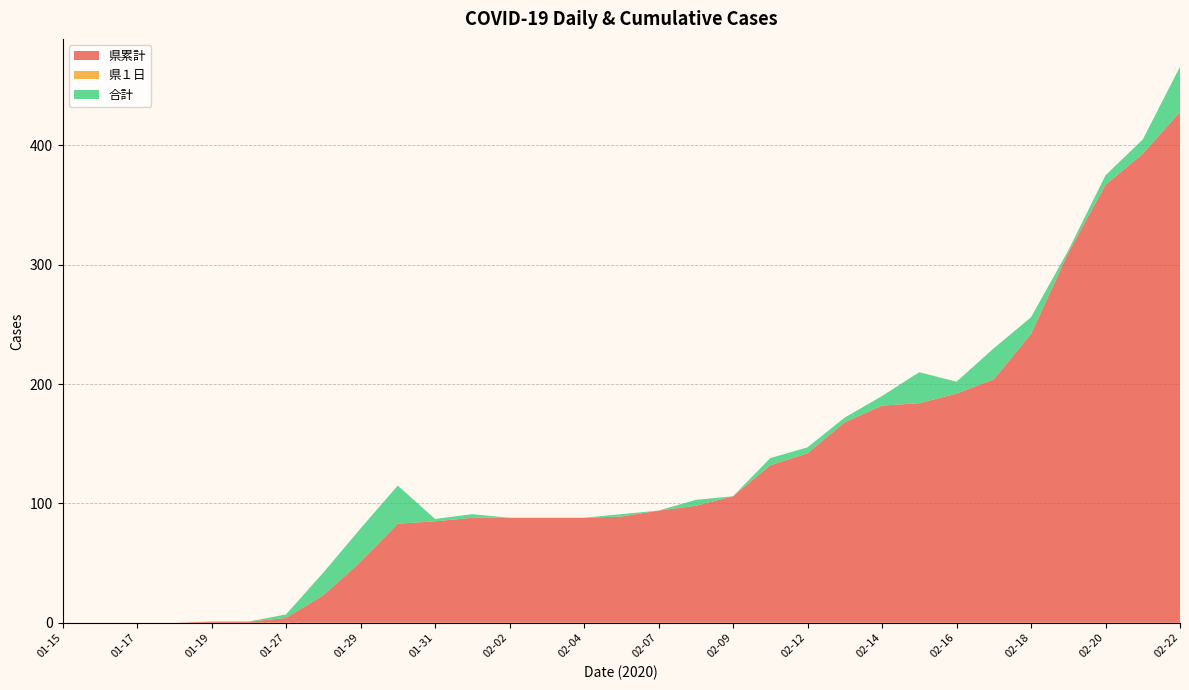

Reading right to left, extract all data points from this chart.

県累計: 02-22=428	02-21=393	02-20=367	02-19=310	02-18=242	02-17=204	02-16=192	02-15=184	02-14=182	02-13=168	02-12=142	02-11=132	02-09=106	02-08=98	02-07=94	02-06=89	02-04=88	02-03=88	02-02=88	02-01=88	01-31=85	01-30=83	01-29=51	01-28=23	01-27=4	01-20=1	01-19=1	01-18=0	01-17=0	01-16=0	01-15=0
県１日: 02-22=0	02-21=0	02-20=0	02-19=0	02-18=0	02-17=0	02-16=0	02-15=0	02-14=0	02-13=0	02-12=0	02-11=0	02-09=0	02-08=0	02-07=0	02-06=0	02-04=0	02-03=0	02-02=0	02-01=0	01-31=0	01-30=0	01-29=0	01-28=0	01-27=0	01-20=0	01-19=0	01-18=0	01-17=0	01-16=0	01-15=0
合計: 02-22=38	02-21=12	02-20=8	02-19=2	02-18=14	02-17=26	02-16=10	02-15=26	02-14=8	02-13=4	02-12=5	02-11=6	02-09=0	02-08=5	02-07=0	02-06=2	02-04=0	02-03=0	02-02=0	02-01=3	01-31=2	01-30=32	01-29=28	01-28=19	01-27=3	01-20=0	01-19=0	01-18=0	01-17=0	01-16=0	01-15=0